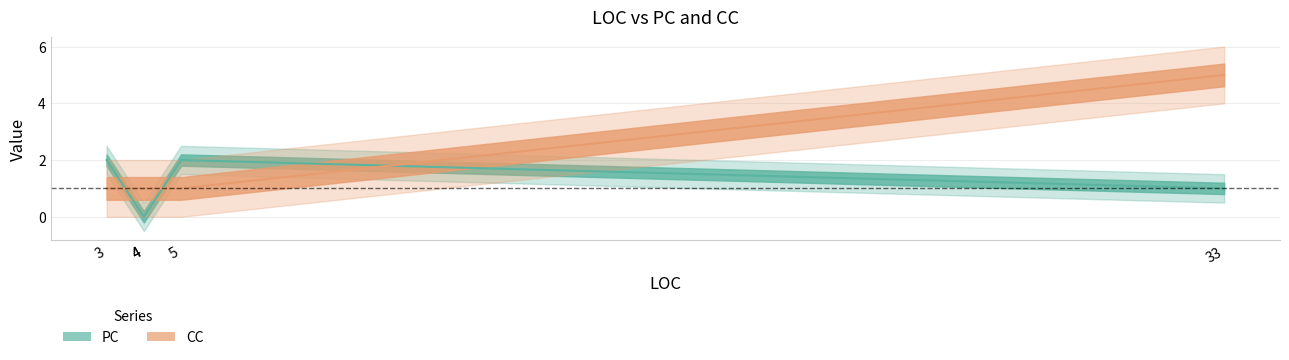

Which series changed the most between 3 and 4?

PC